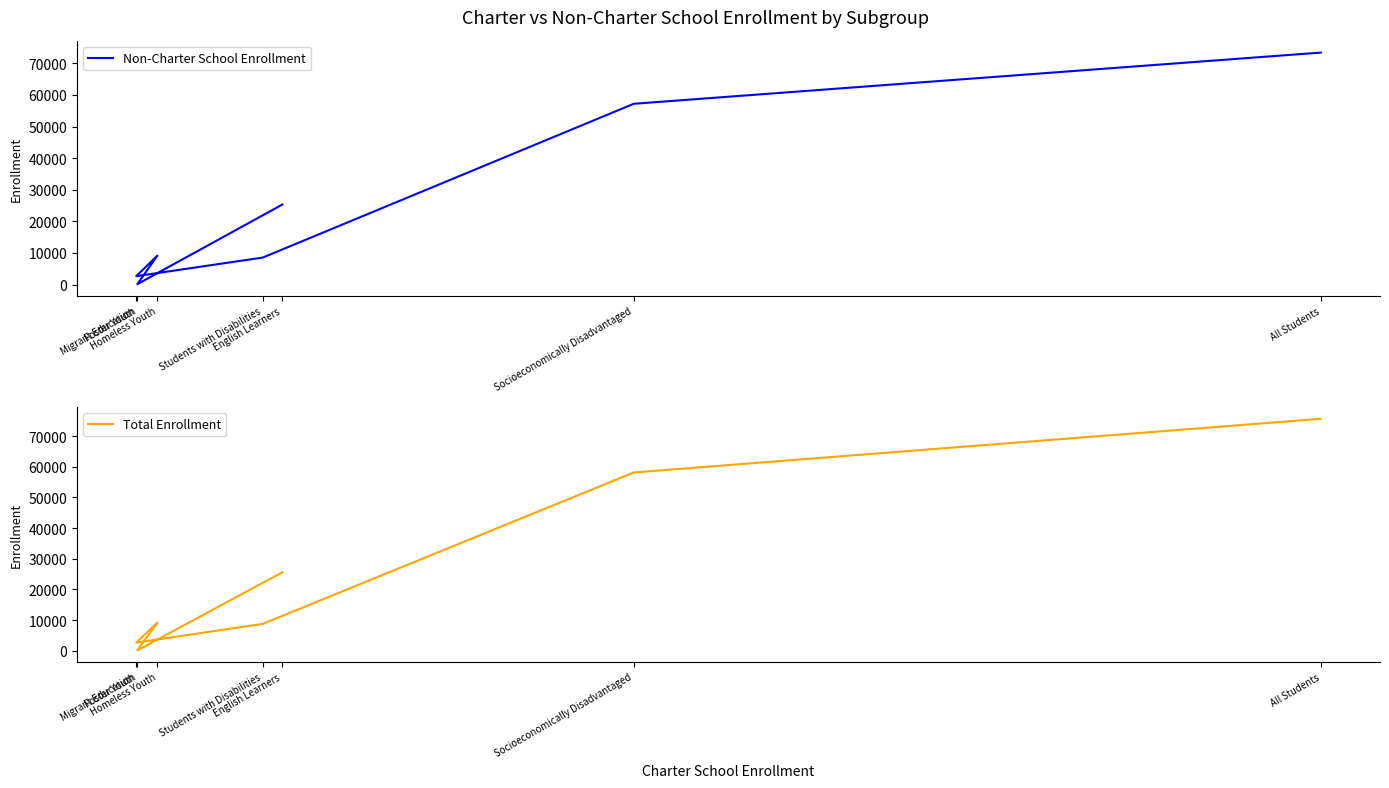

True or false: Total Enrollment has more than 0 points higher than both neighbors.

True